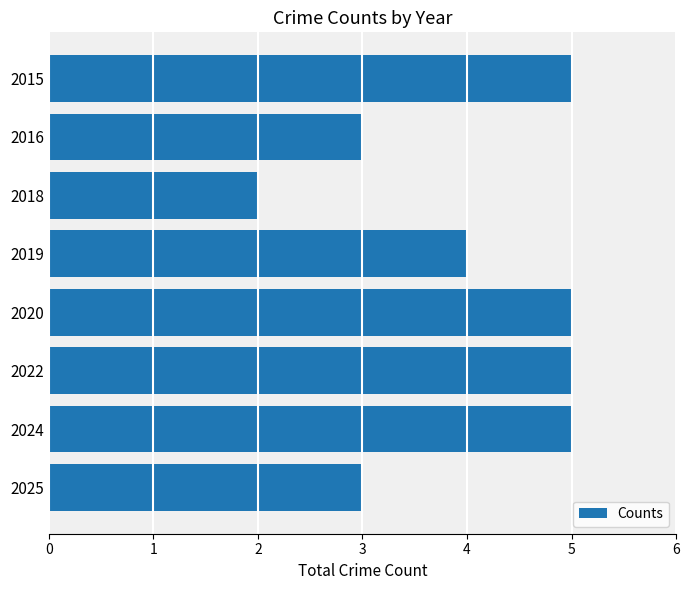

What is the change in value from 2016 to 2019?

+1